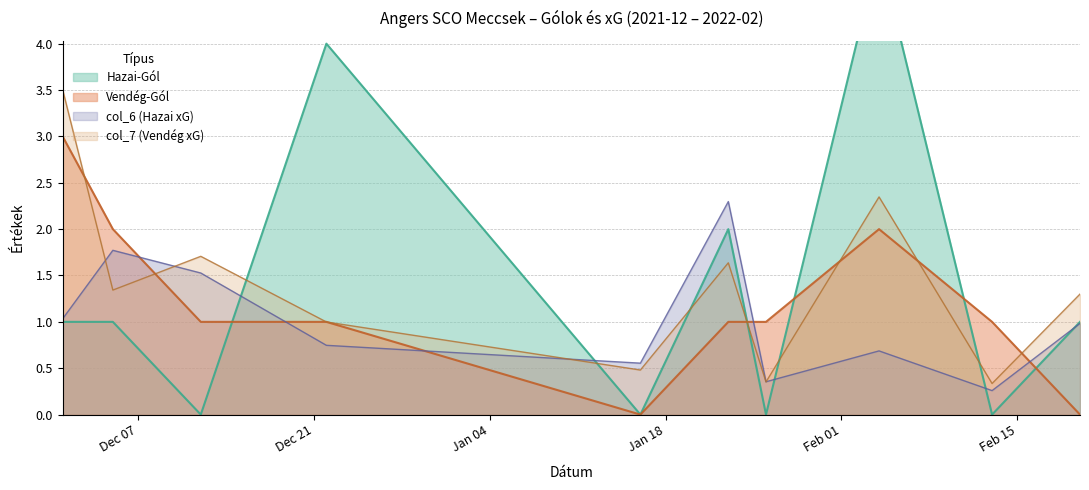

How many data points in Vendég-Gól are above 1?

3